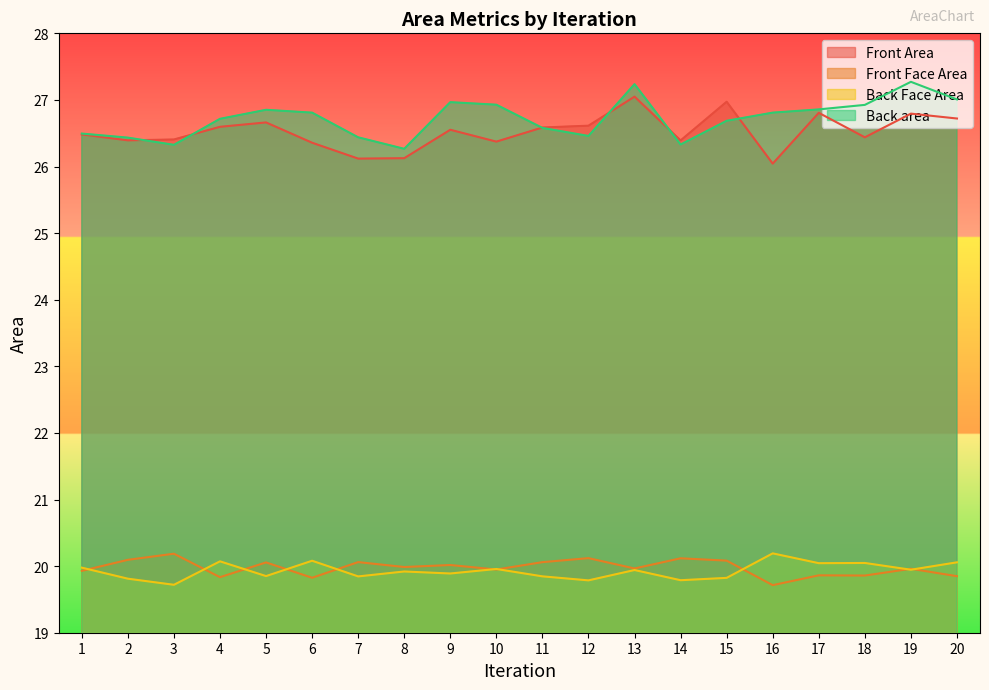

True or false: Back Face Area and Back area cross at least once.

False